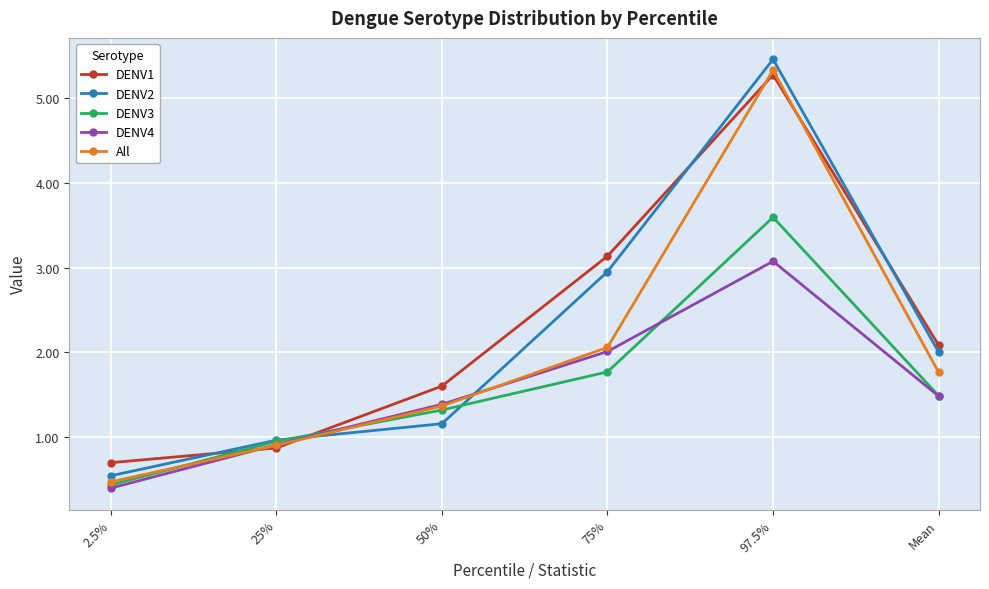

How many data points does each series have?

6